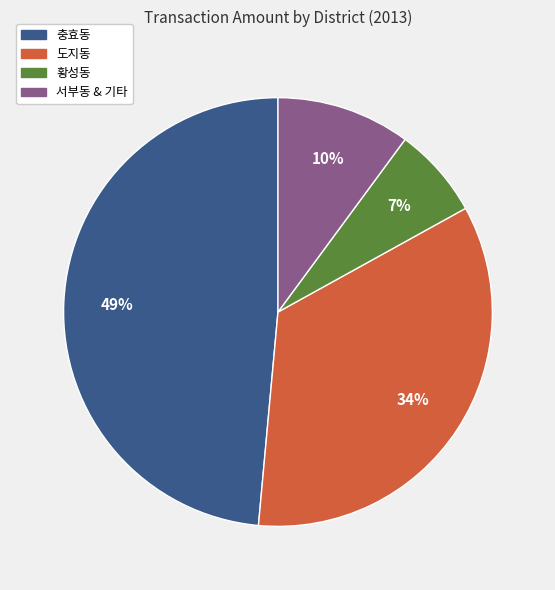

To the nearest percent, what is the average slice percentage?

25%